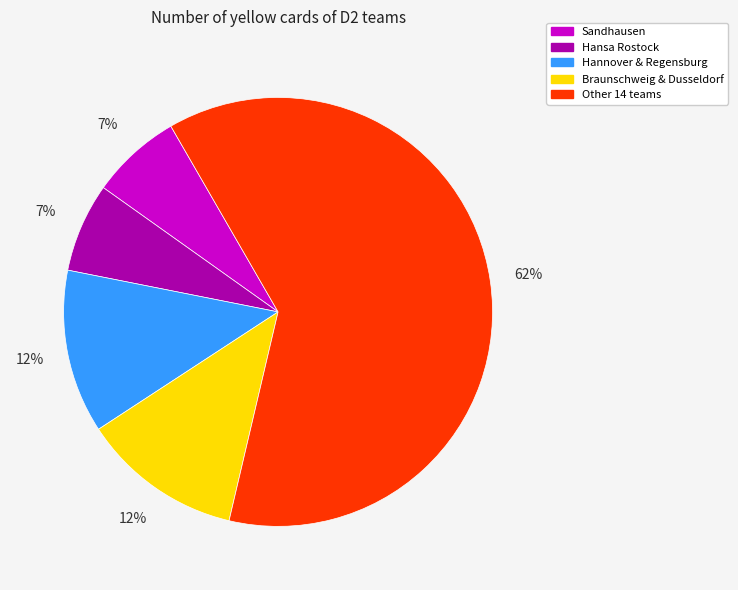

Is there a majority slice in this chart?

Yes